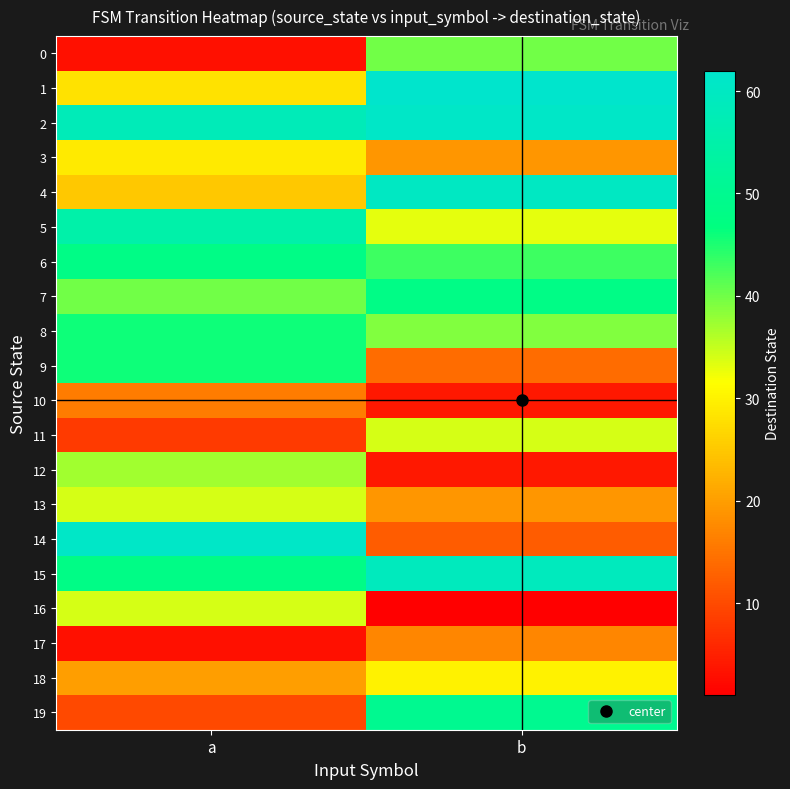

What is the total value across all series at b?

649